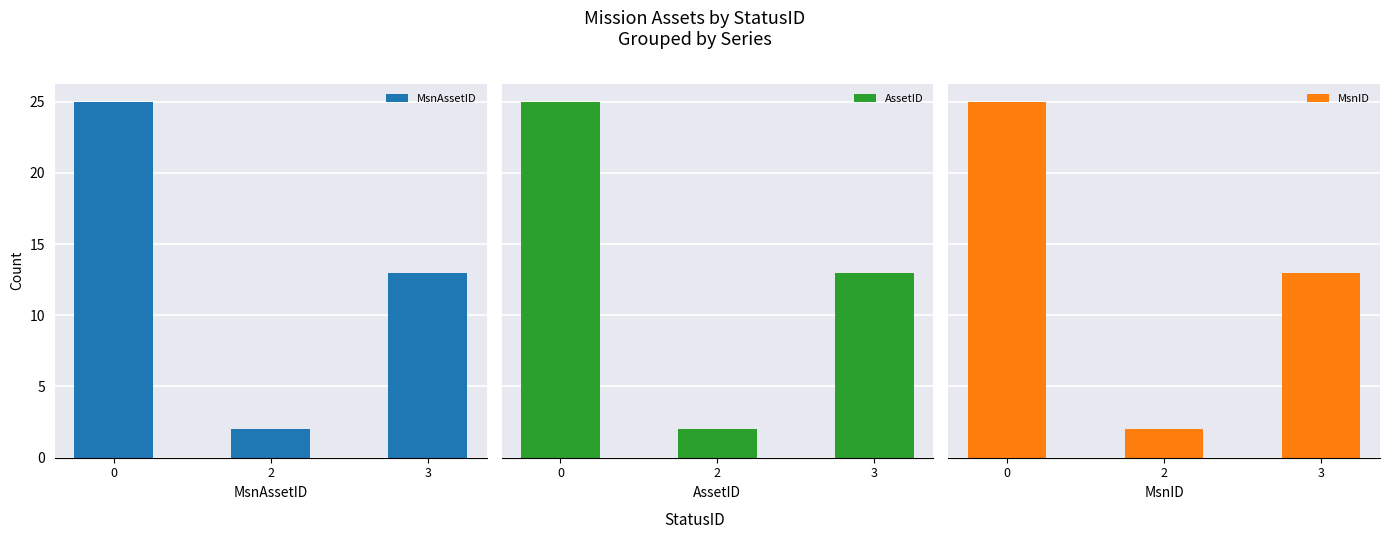

How many MsnAssetID values are between 2 and 25?

3